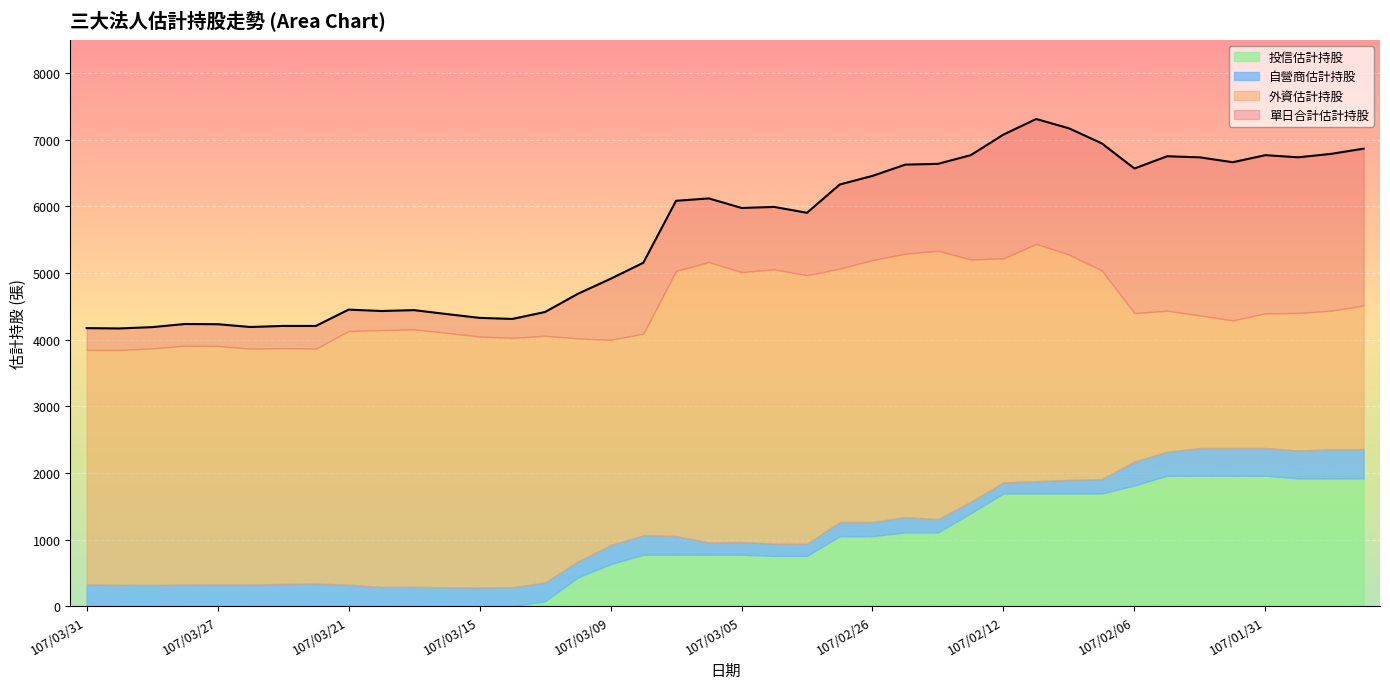

Is it true that 投信估計持股 equals 0 at 107/03/19?

True